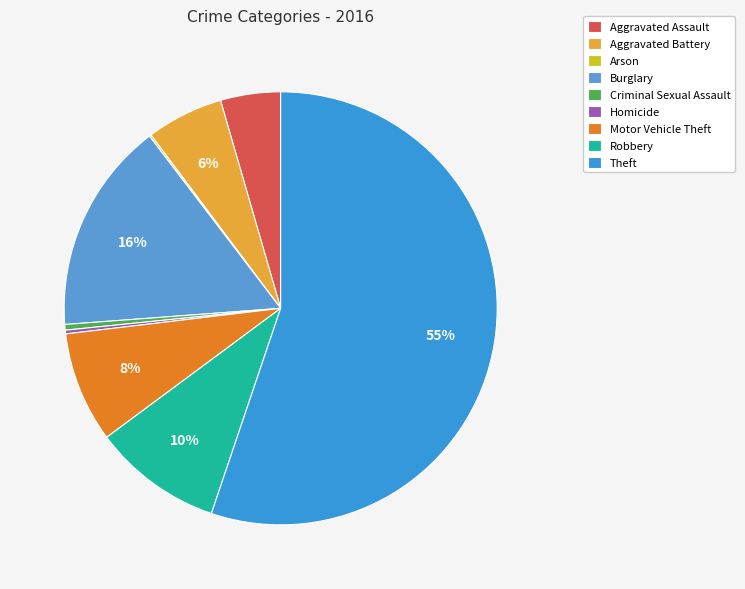

Which category has the smallest portion of the pie?

Arson